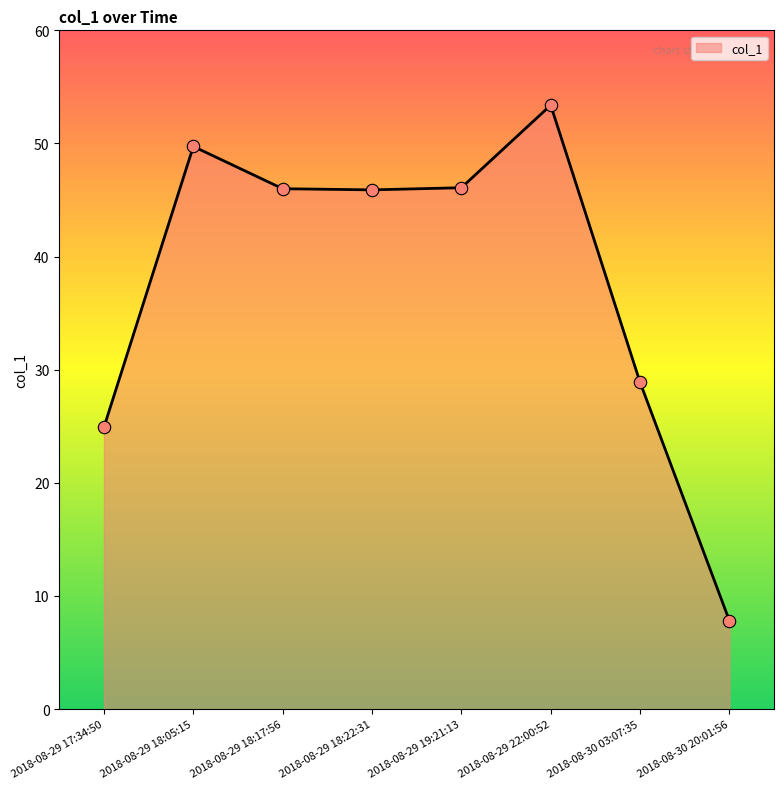

Between 2018-08-29 19:21:13 and 2018-08-29 22:00:52, which is larger?

2018-08-29 22:00:52